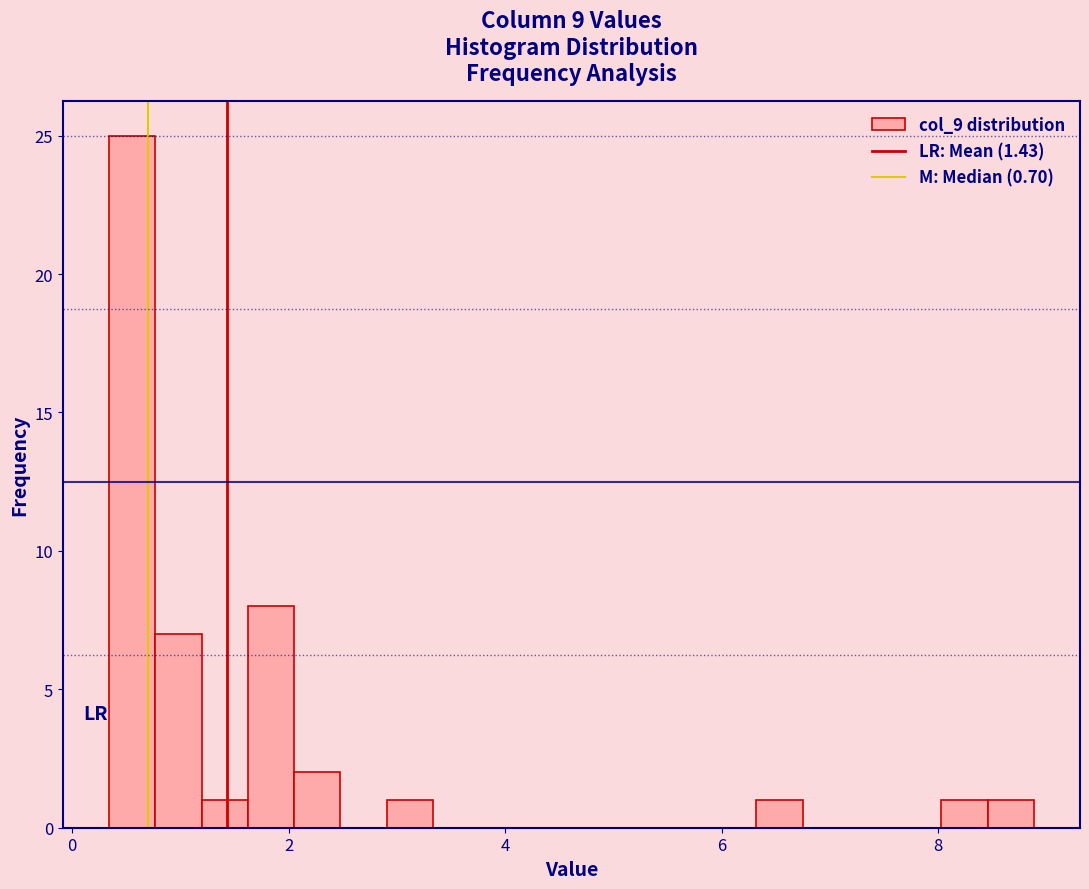

Around what value on the x-axis is the tallest bar? Give the approximate position of its centre, as read against the axis.

0.6